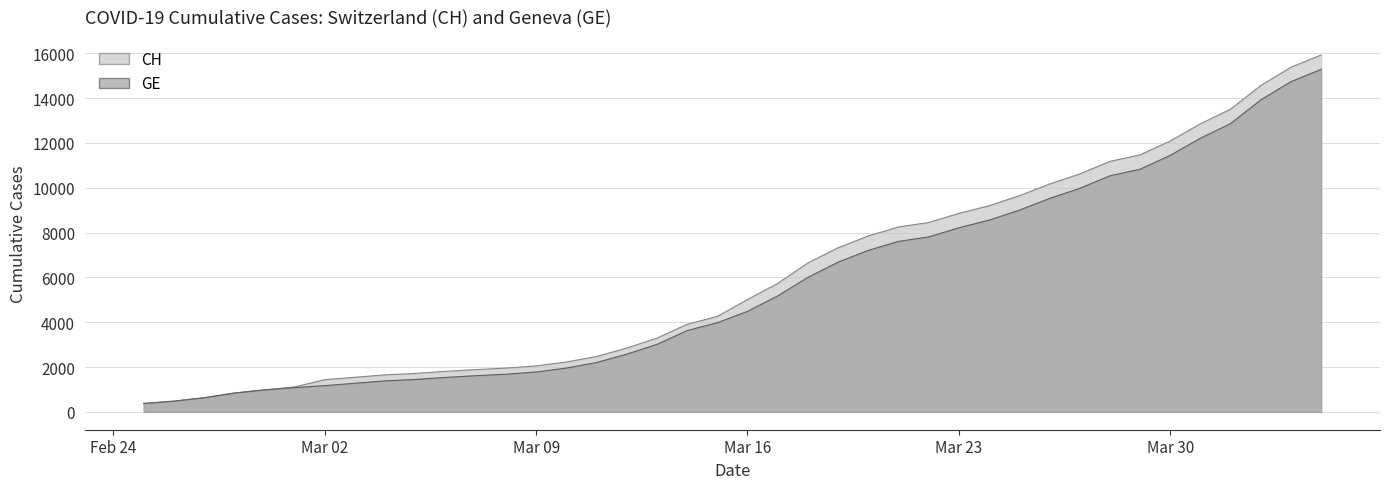

True or false: GE and CH cross at least once.

False